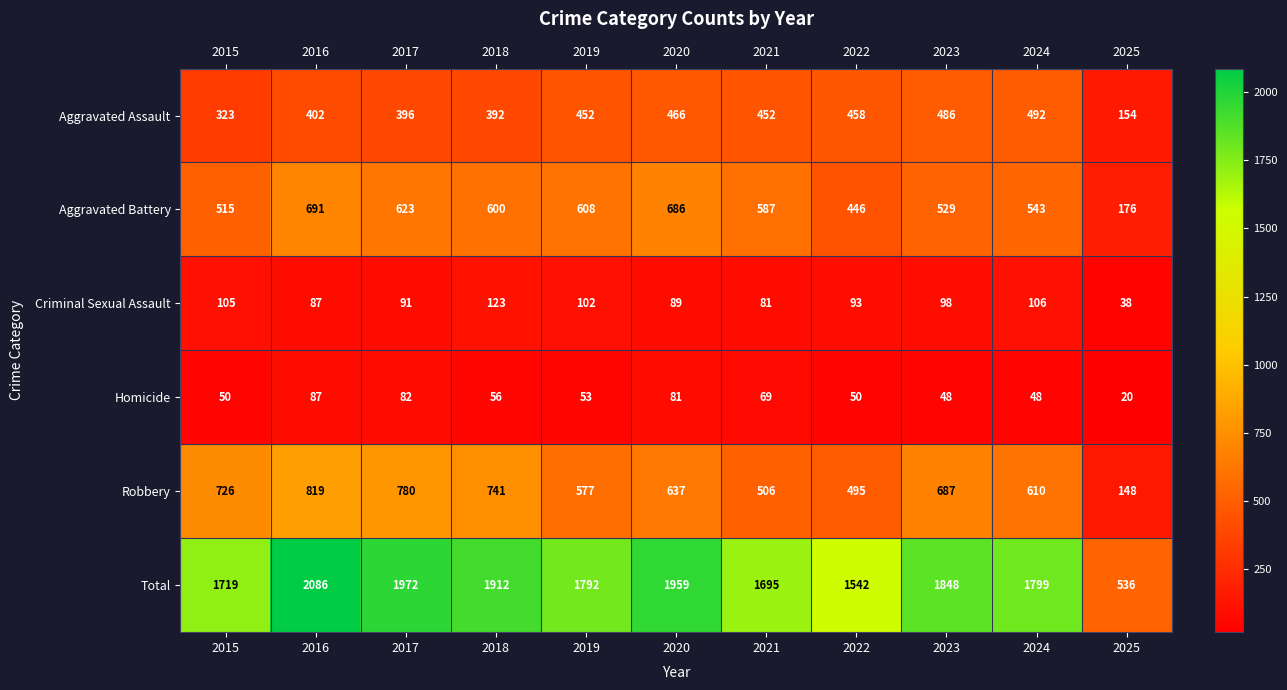

How many values in the Aggravated Assault series are below 452?

5